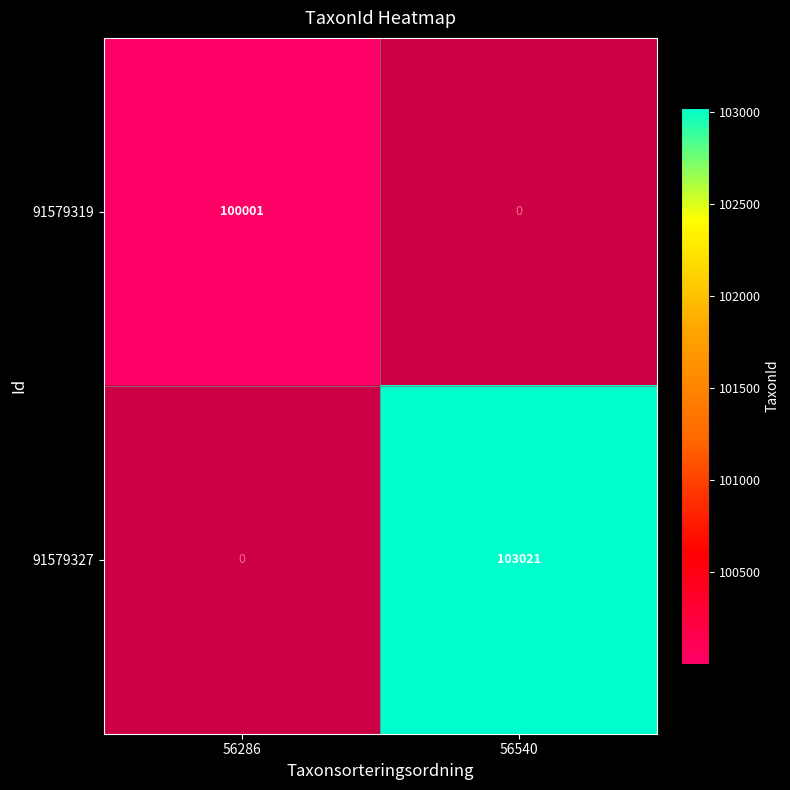

Between 56286 and 56540, which is larger?

56540